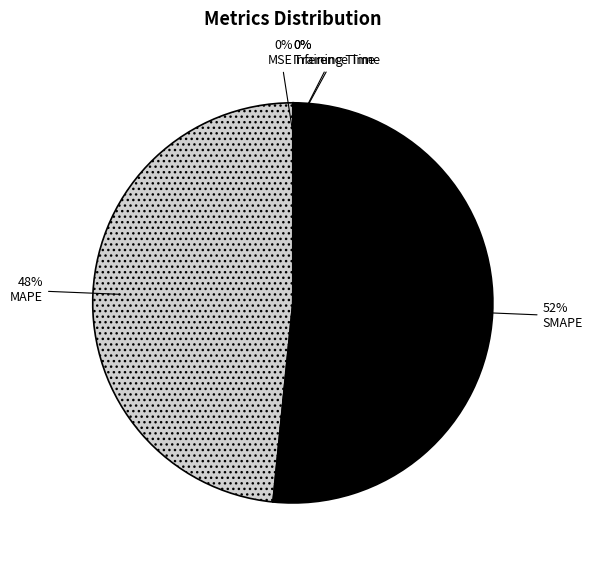

Does any single category account for the majority?

Yes